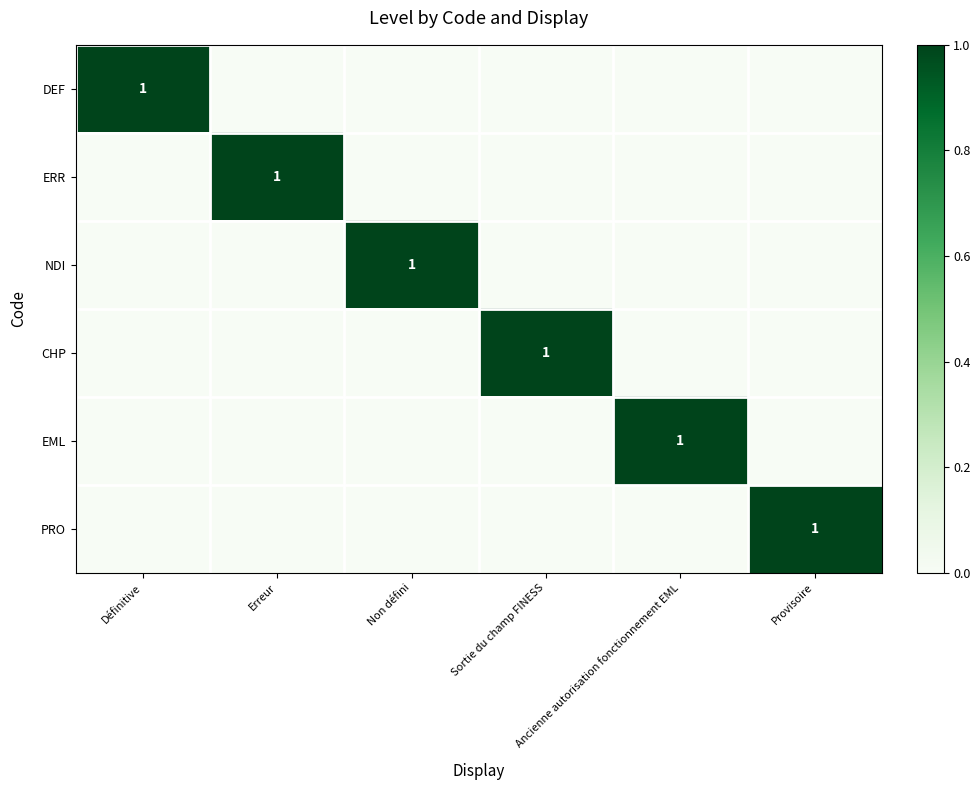

How many categories are shown in the chart?

6